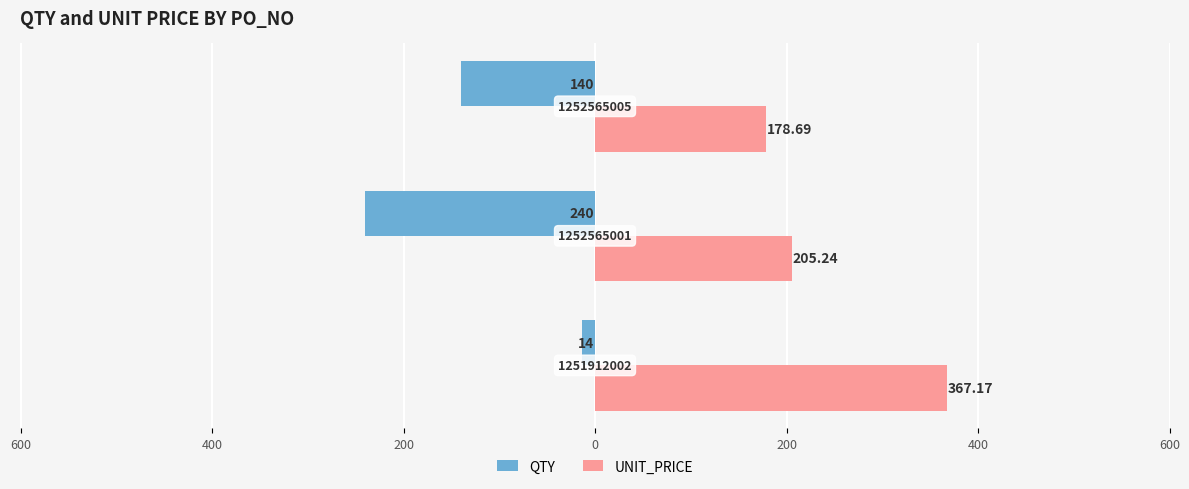

What are all the series names shown in the legend?

QTY, UNIT_PRICE